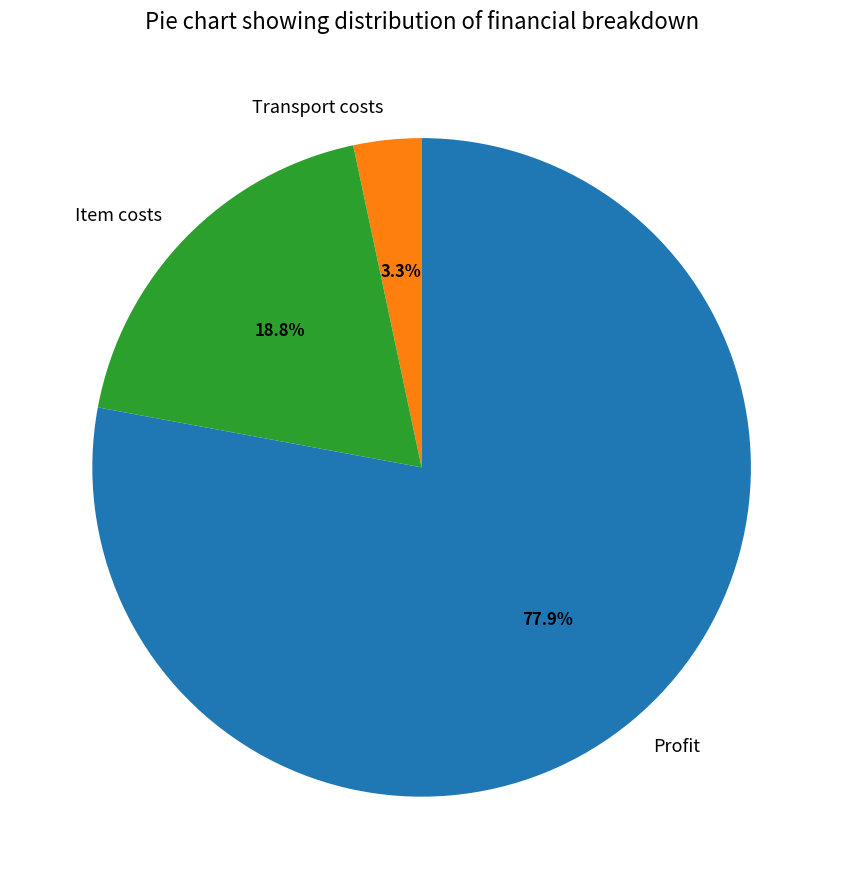

Rank the categories by value from highest to lowest.

Profit, Item costs, Transport costs